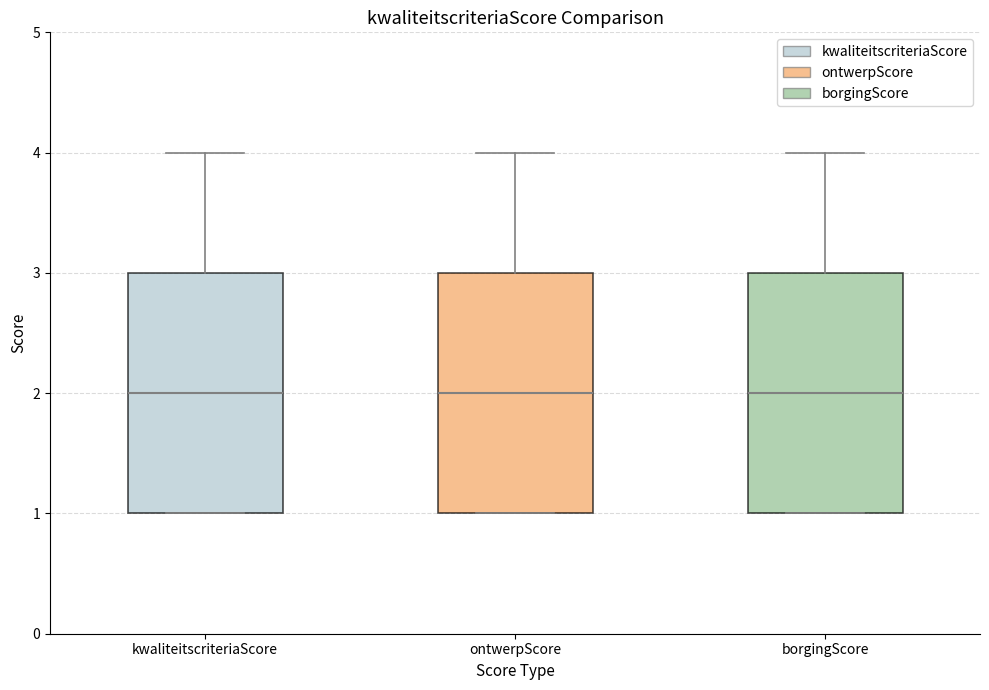

Reading left to right, transcribe this box plot: for each box, give where its median line is, the range the box spans, and where its two whiskers end, as read against the y-axis. The values are not printed on the chart, so give them approximately, as read against the axis.

kwaliteitscriteriaScore: median 2, box 1 to 3, whiskers 1 to 4
ontwerpScore: median 2, box 1 to 3, whiskers 1 to 4
borgingScore: median 2, box 1 to 3, whiskers 1 to 4